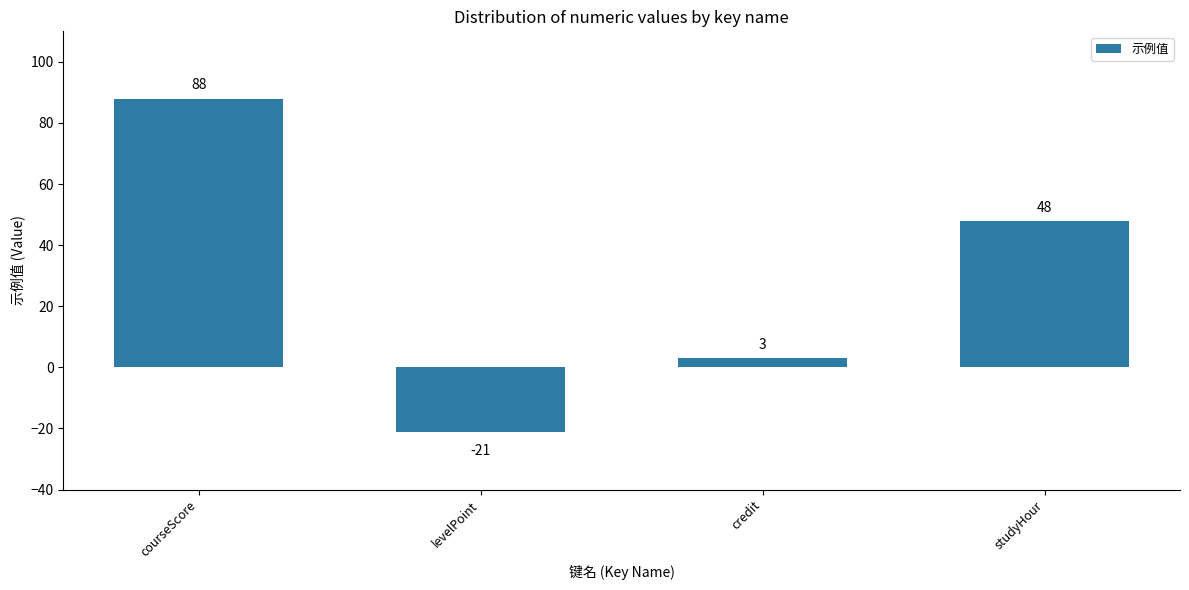

Reading left to right, extract all data points from this chart.

88	-21	3	48